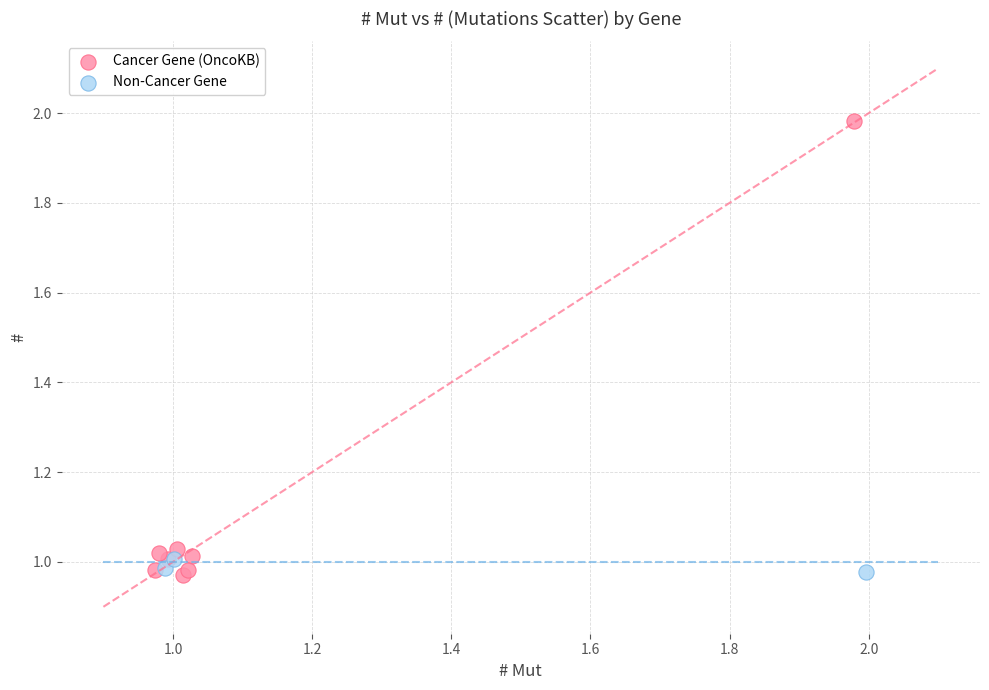

Which series has the widest spread of Y values?

Cancer Gene (OncoKB)